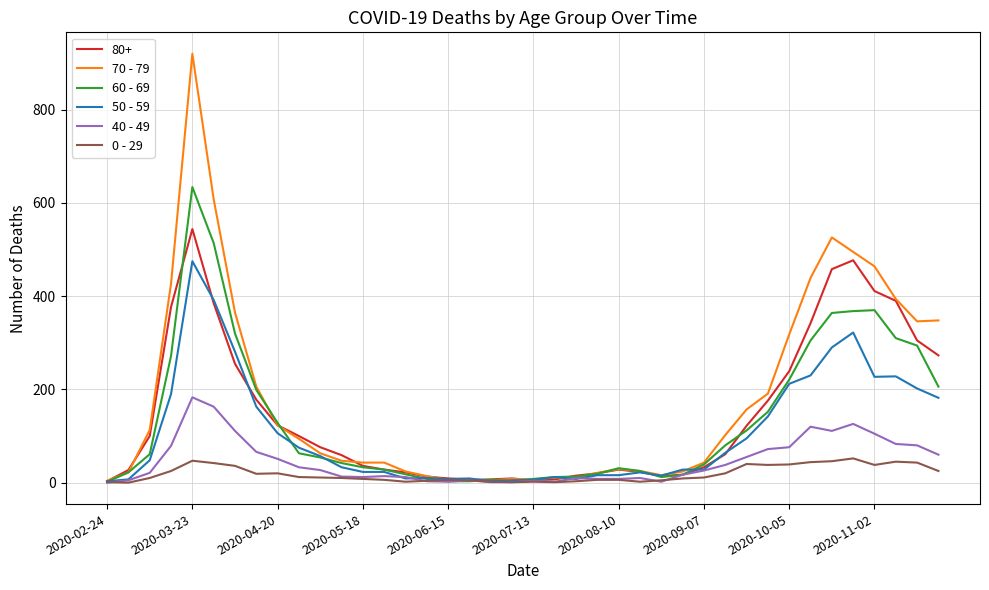

Which series has the largest range (max minus min)?

70 - 79